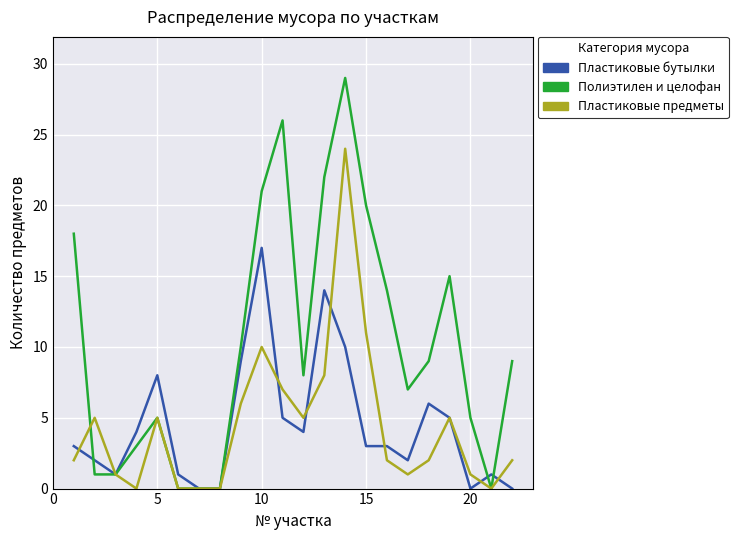

List the series in order of their peak value, highest first.

Полиэтилен и целофан, Пластиковые предметы, Пластиковые бутылки